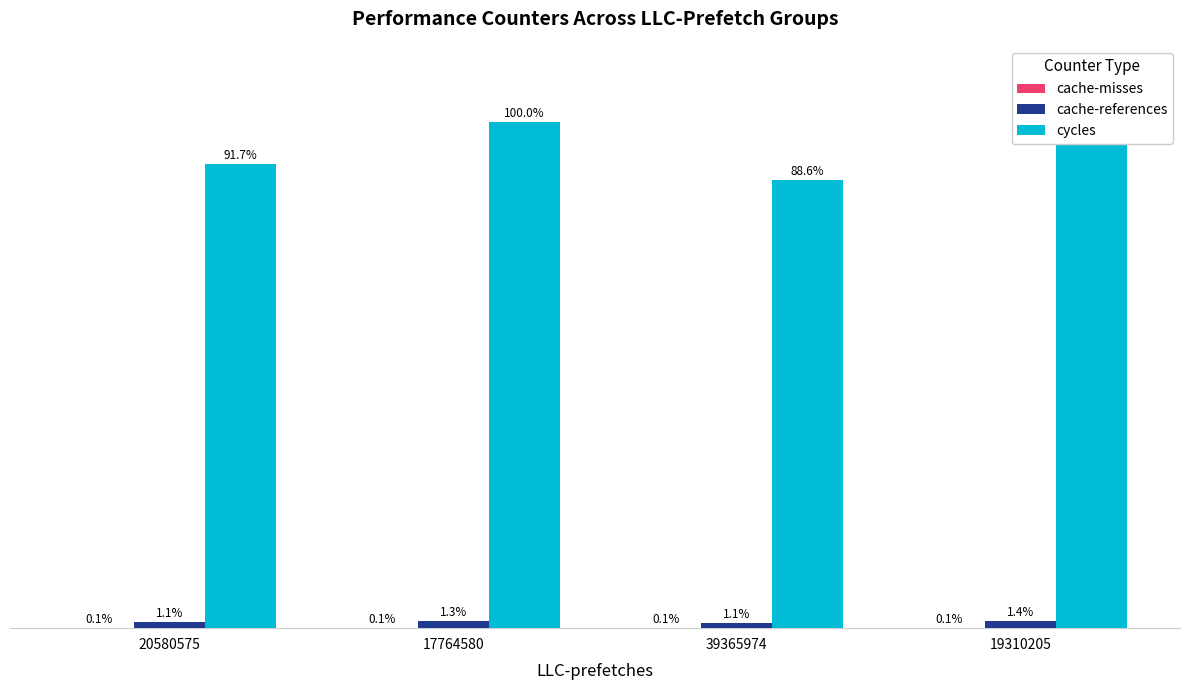

Is the value of cycles at 19310205 greater than the value of cache-references at 19310205?

Yes